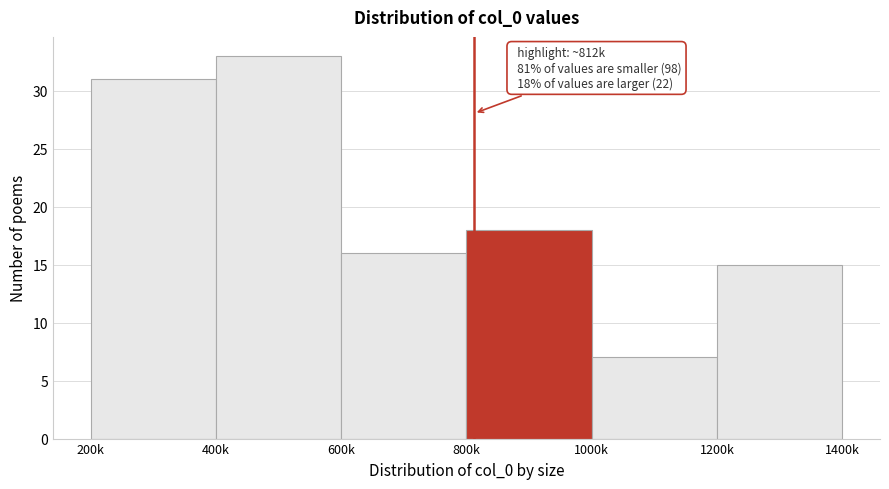

Reading left to right, transcribe all the data shown in this chart.

200k=31	400k=33	600k=16	800k=18	1000k=7	1200k=15